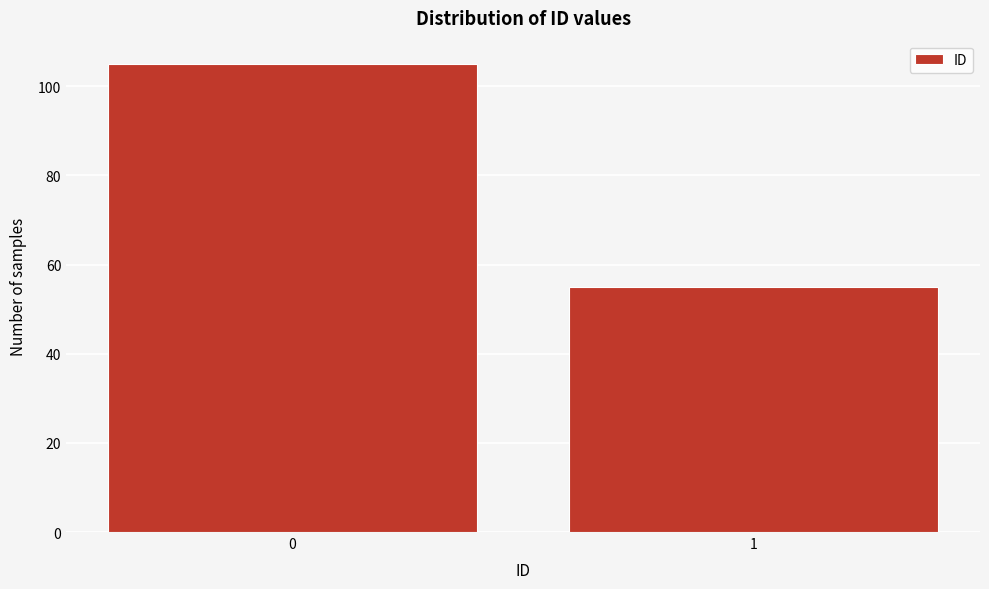

Reading left to right, list all the values displayed in this chart.

105	55